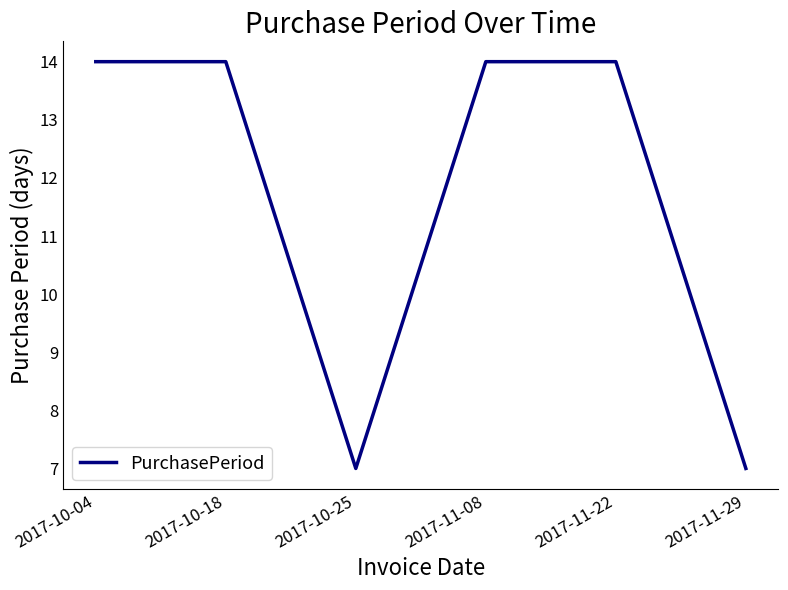

At which category does the data reach its first local valley?

2017-10-25